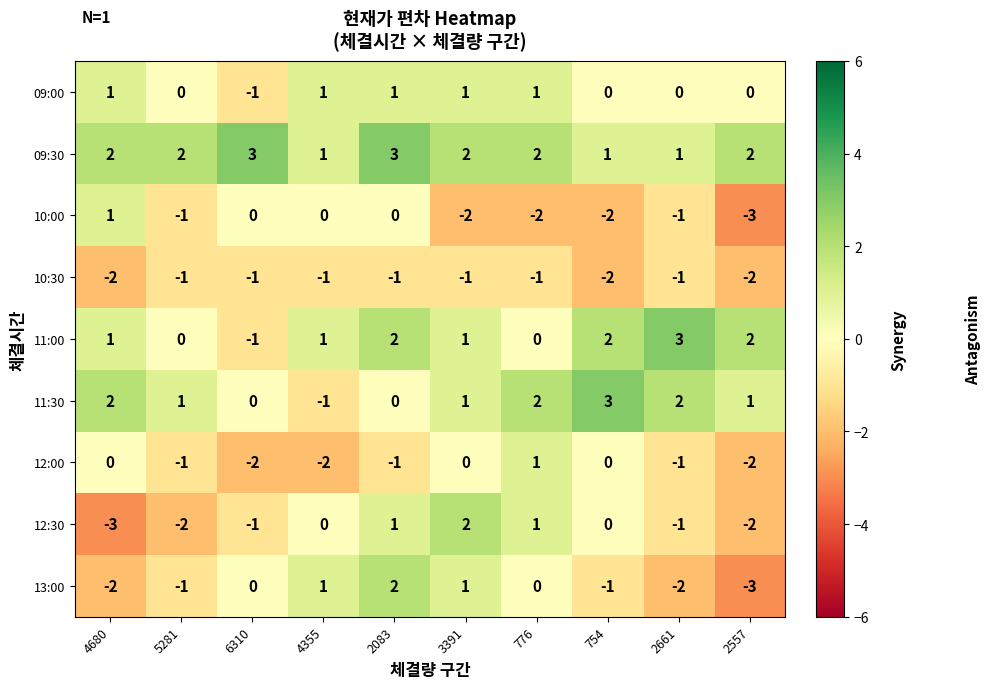

Is it true that 09:30 equals 1 at 3391?

False